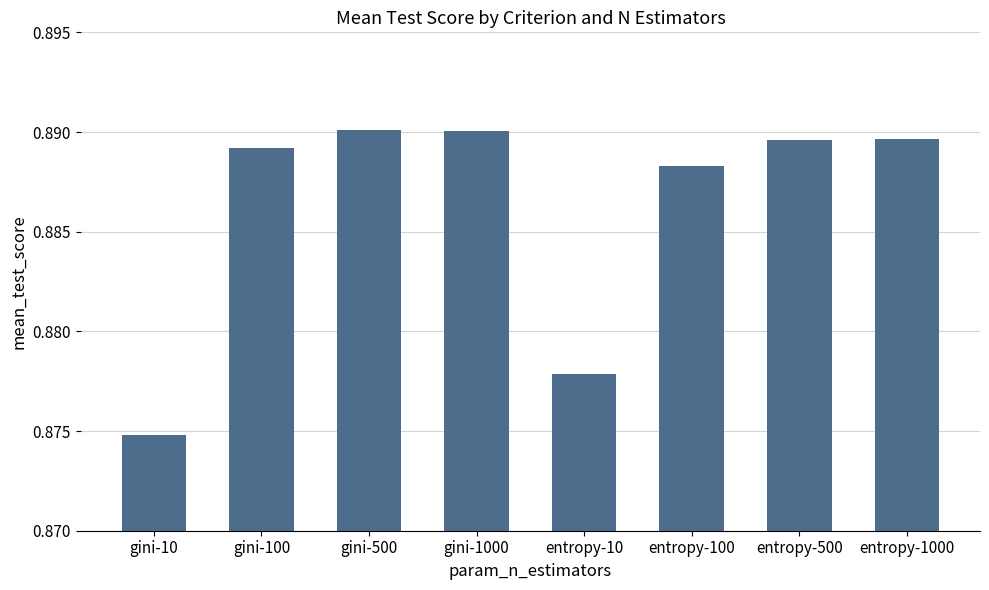

At which category does the chart reach its minimum across all series?

gini-10